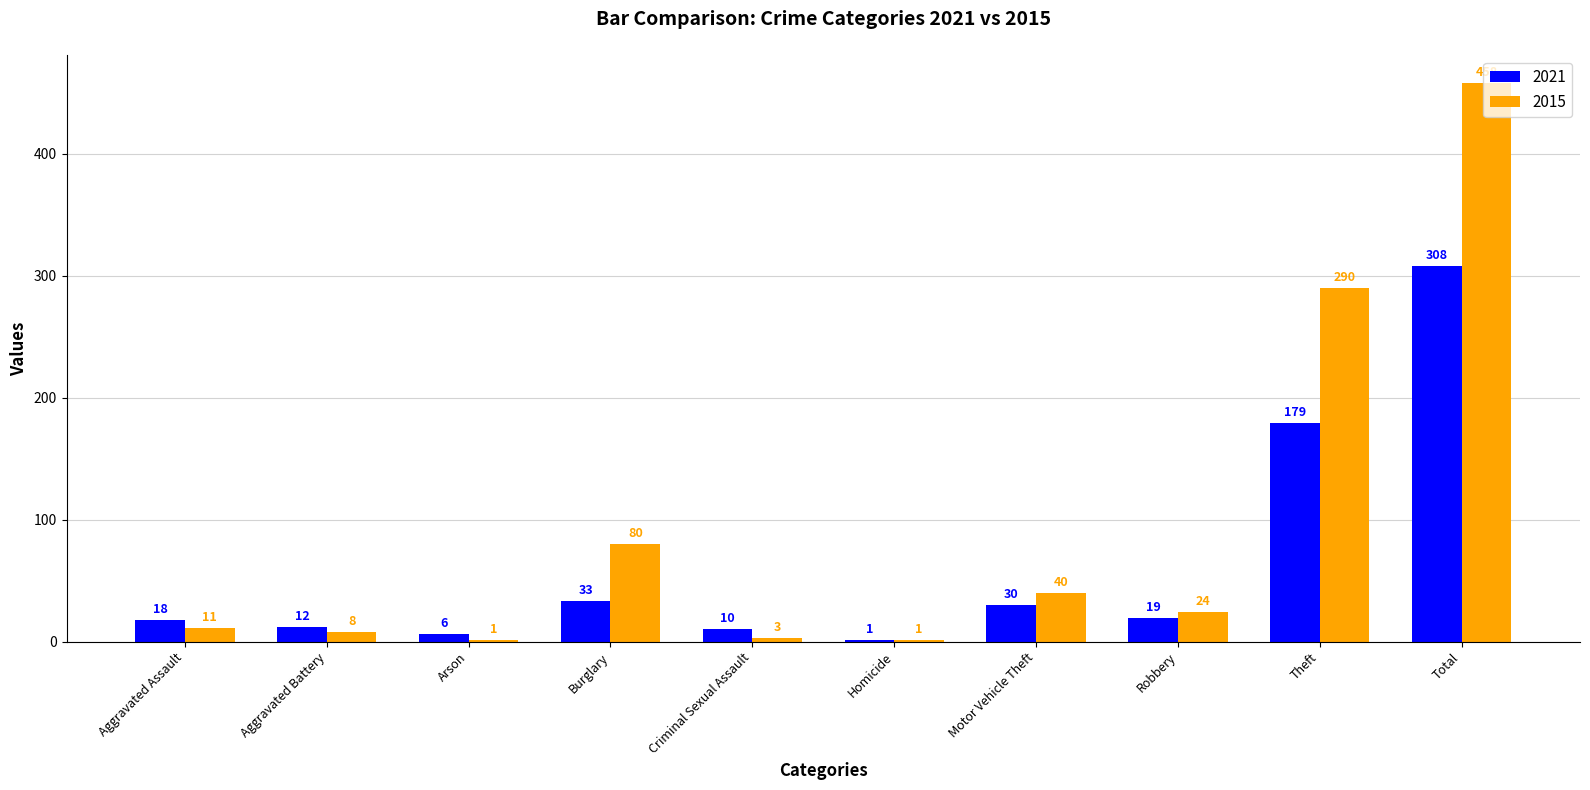

Reading right to left, extract all data points from this chart.

2021: Total=308	Theft=179	Robbery=19	Motor Vehicle Theft=30	Homicide=1	Criminal Sexual Assault=10	Burglary=33	Arson=6	Aggravated Battery=12	Aggravated Assault=18
2015: Total=458	Theft=290	Robbery=24	Motor Vehicle Theft=40	Homicide=1	Criminal Sexual Assault=3	Burglary=80	Arson=1	Aggravated Battery=8	Aggravated Assault=11